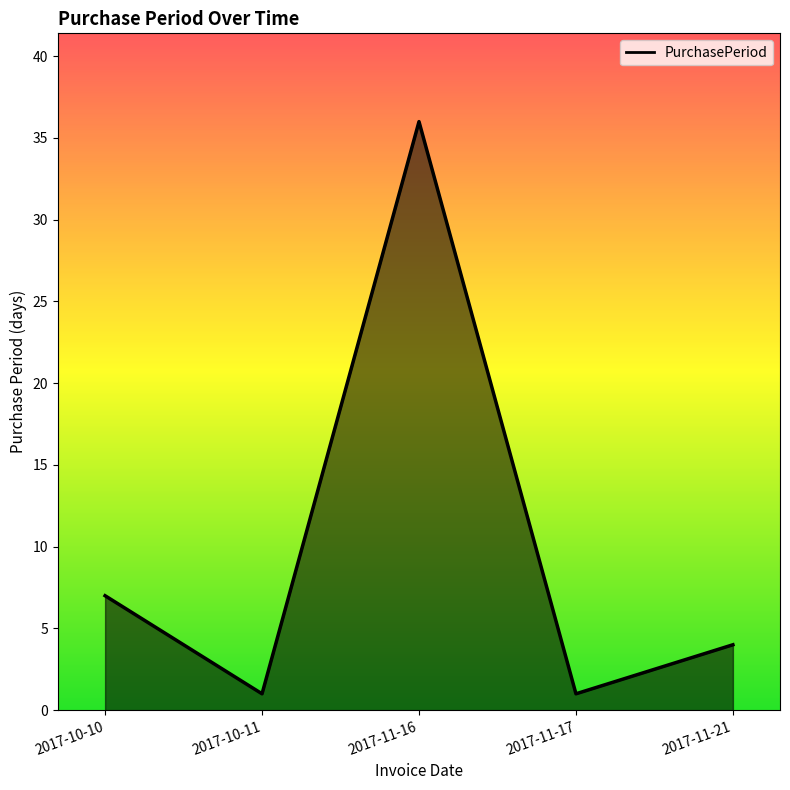

Does the chart have visible grid lines?

No